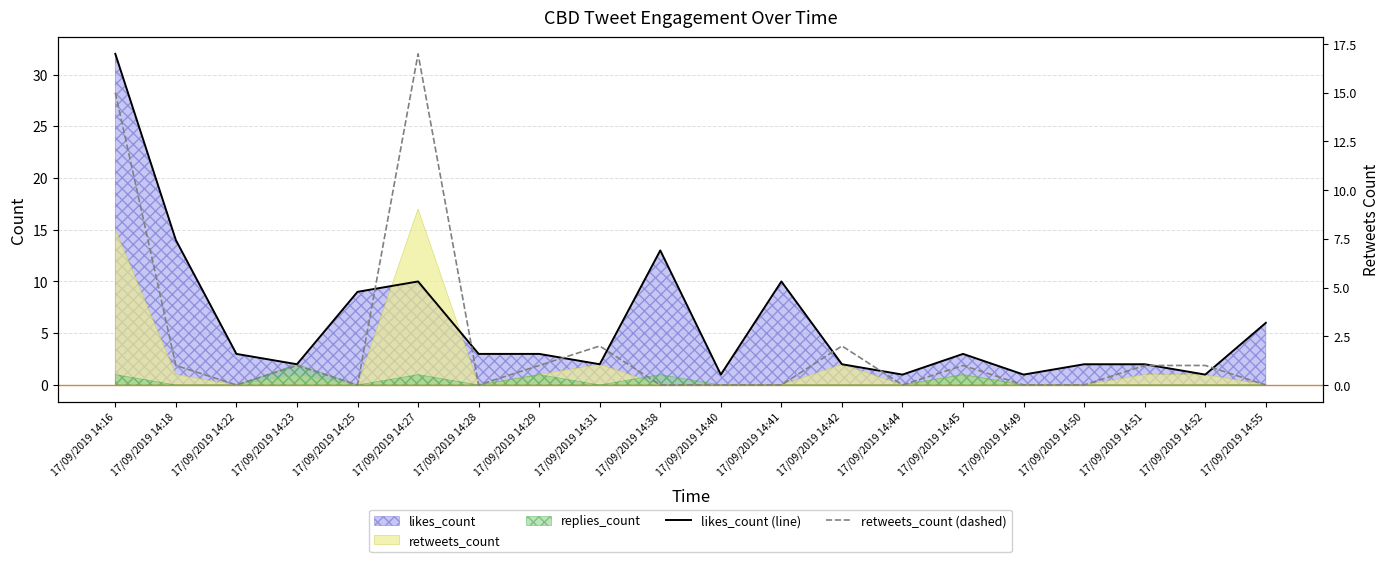

How many values in the likes_count (line) series are below 3?

9